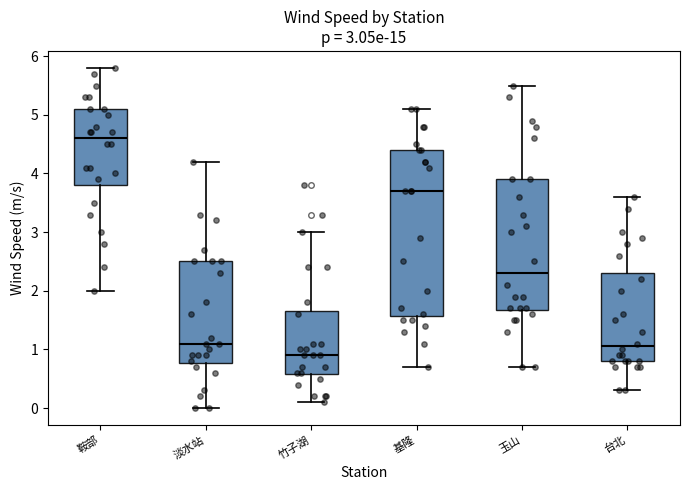

Which box has the highest median line?

鞍部